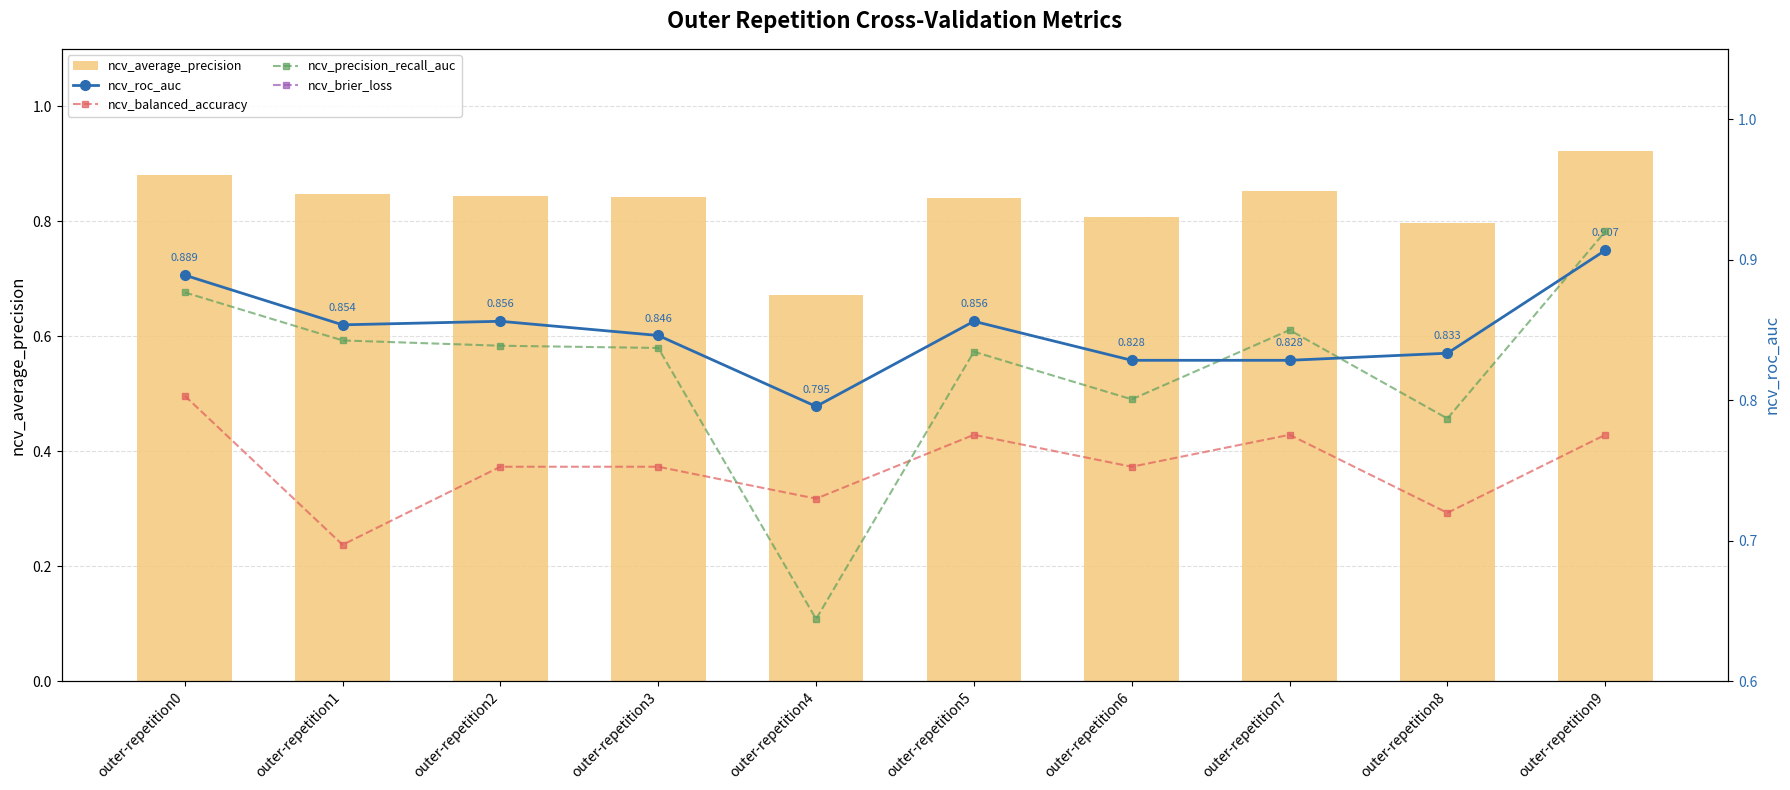

Count the number of categories in the chart.

10